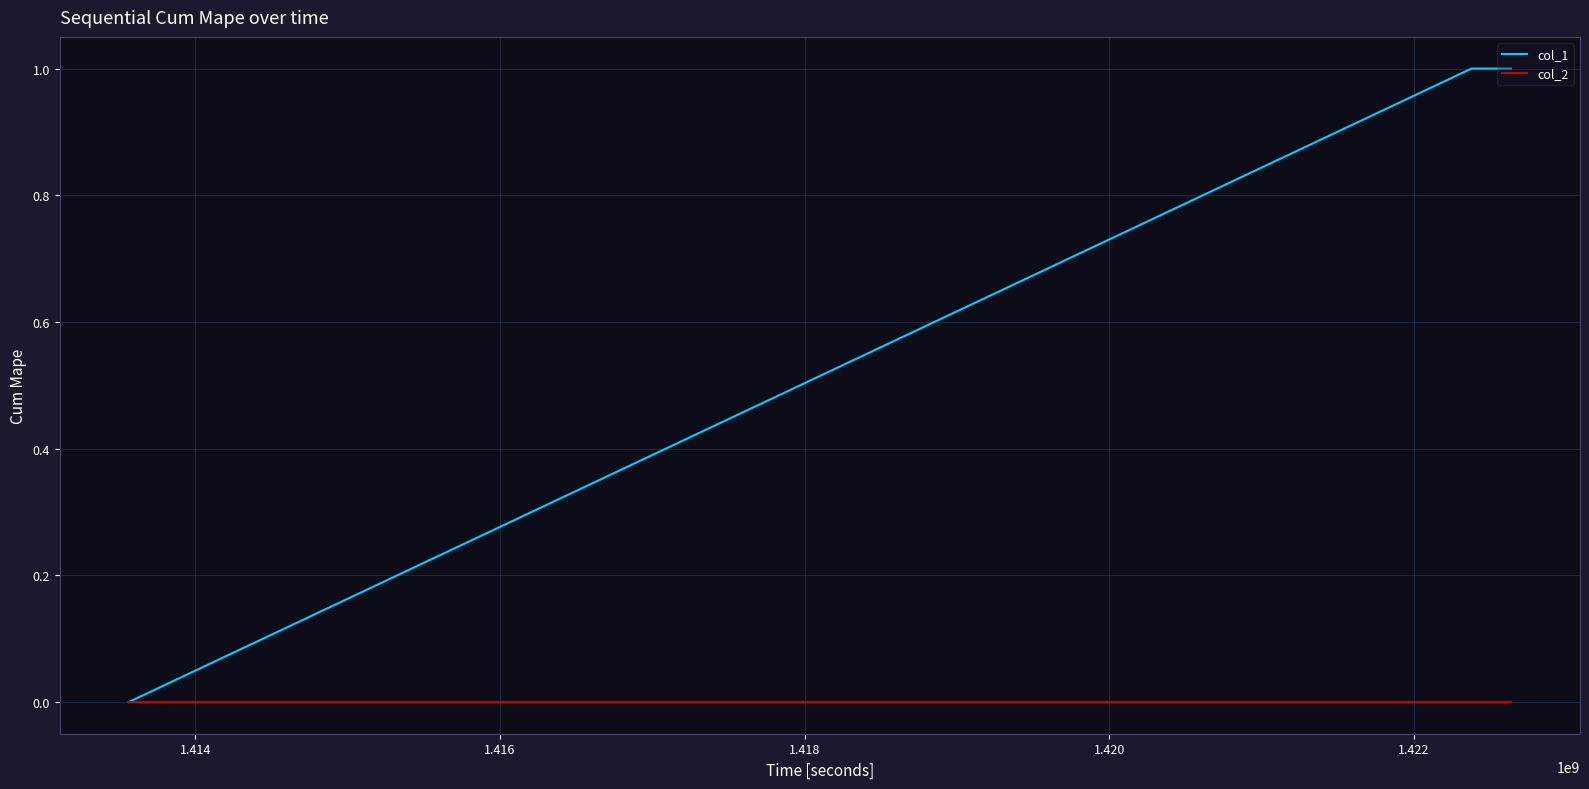

List the series in order of their overall mean, highest first.

col_1, col_2